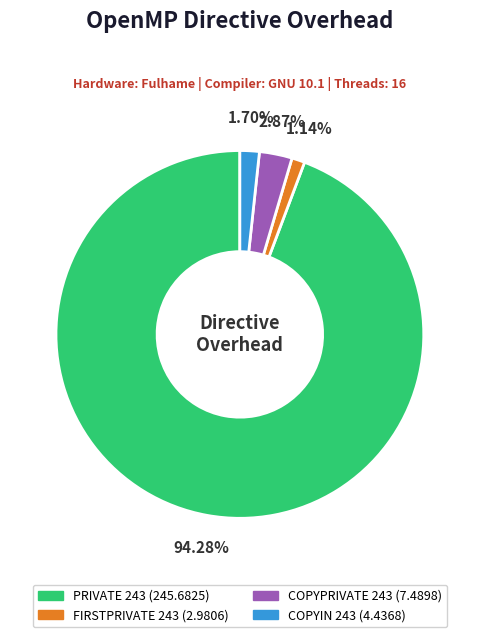

To the nearest percent, what is the difference between the COPYIN 243 and FIRSTPRIVATE 243 slice percentages?

1%